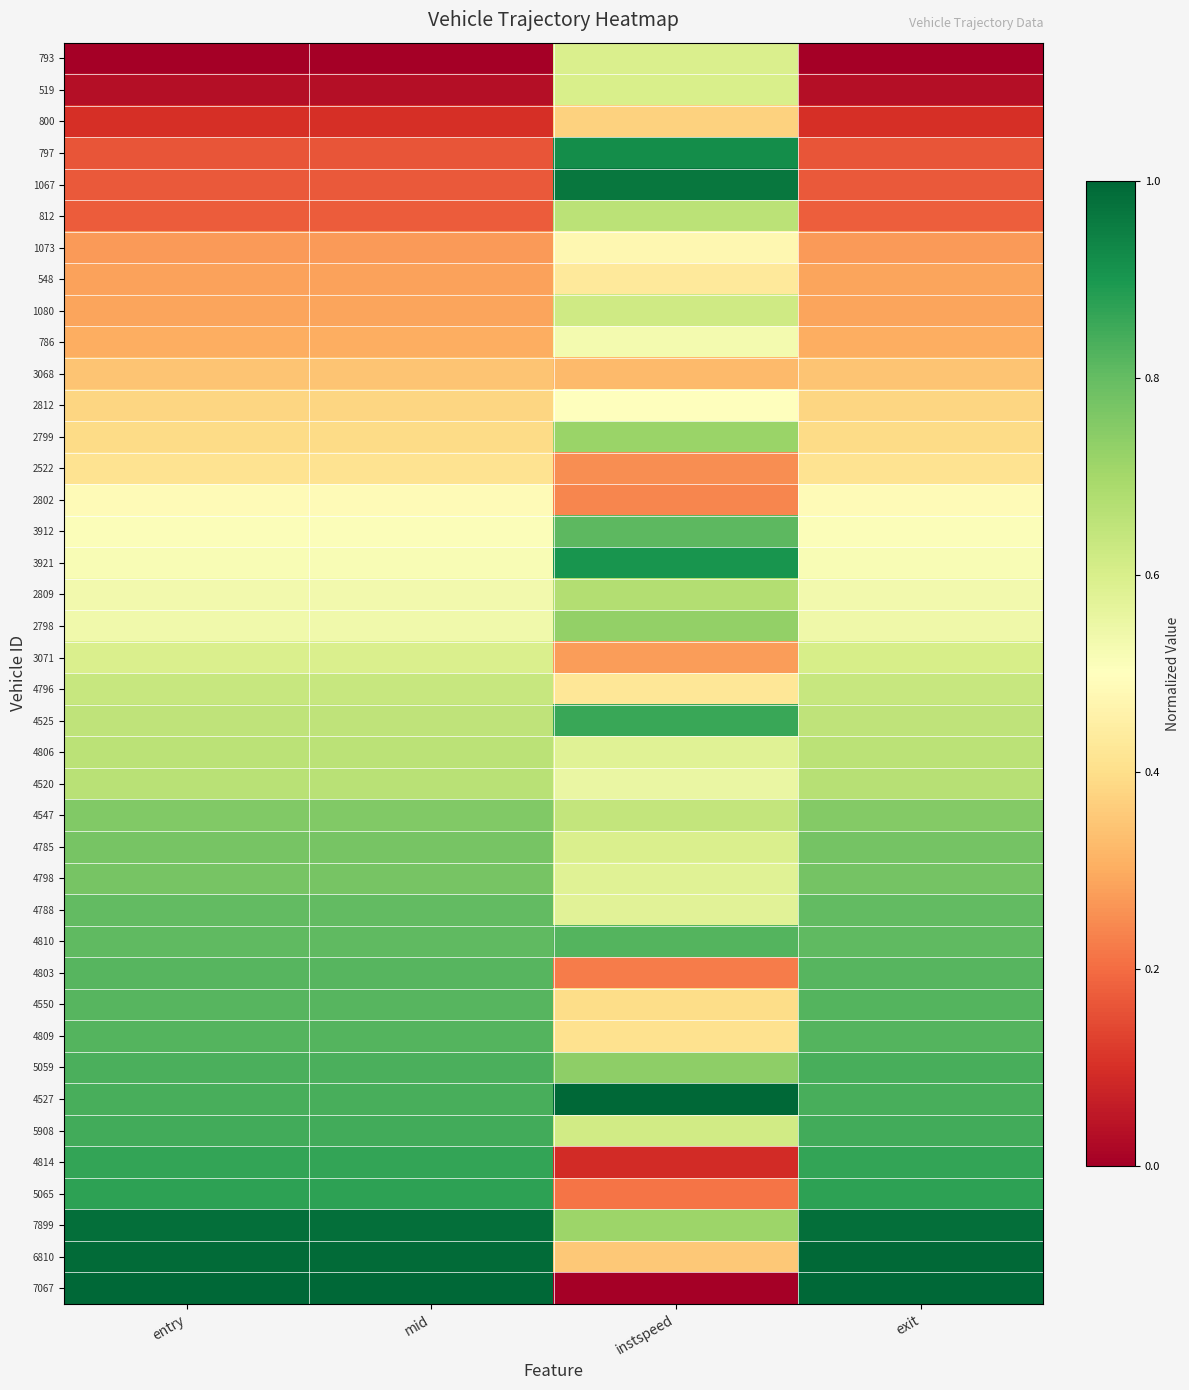

Count the number of categories in the chart.

4